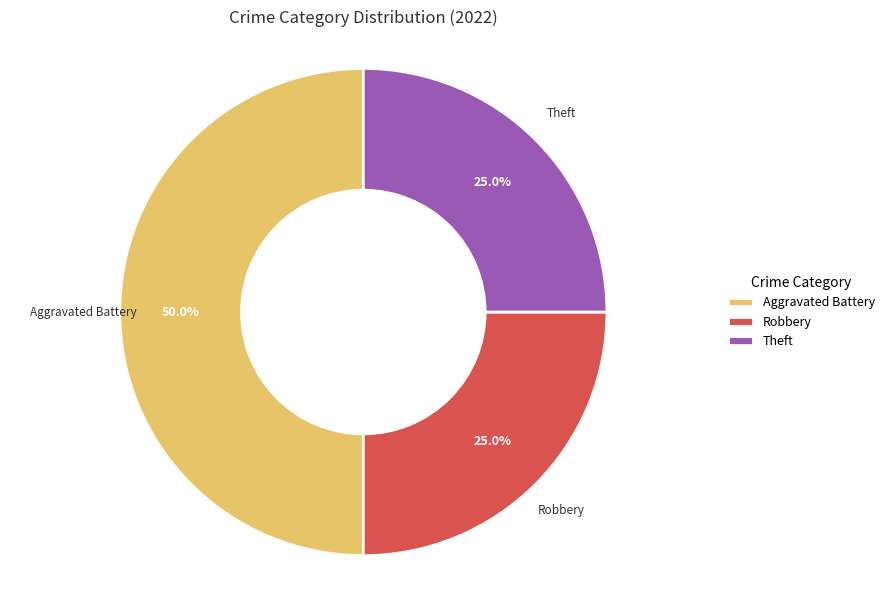

Count the number of slices in the pie.

3